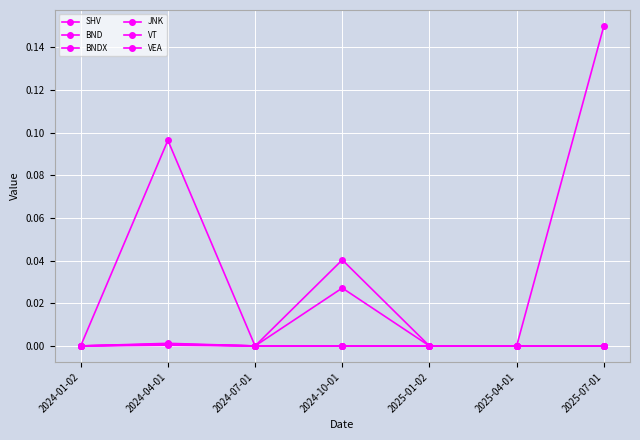

Which has a higher value, 2024-10-01 or 2025-04-01?

2024-10-01